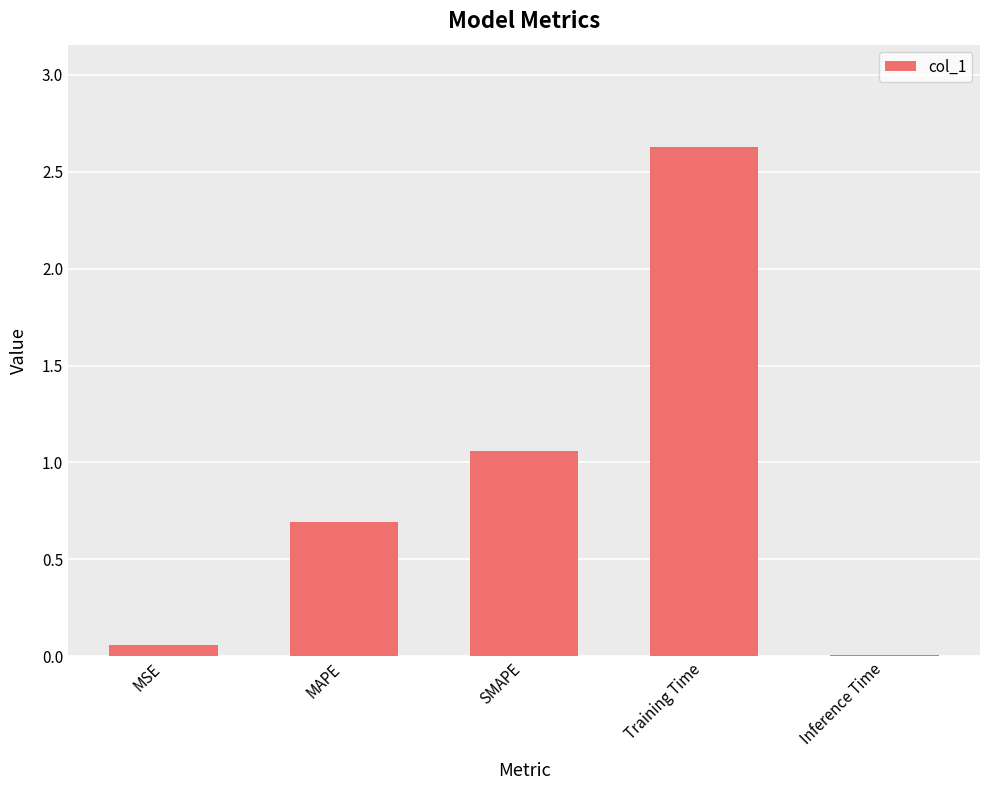

What is the average value?

0.9